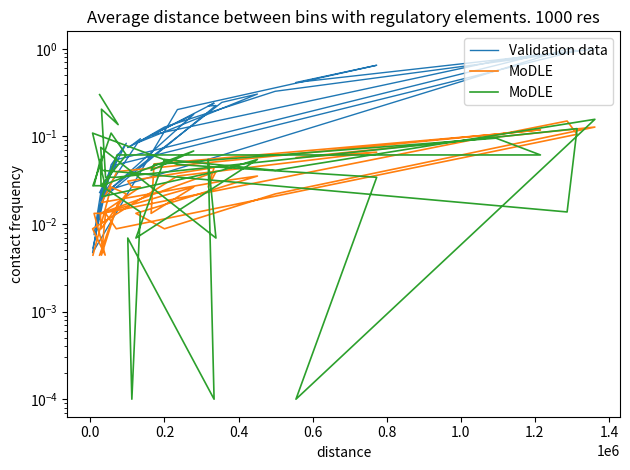

Which series has the largest total across all categories?

Validation data